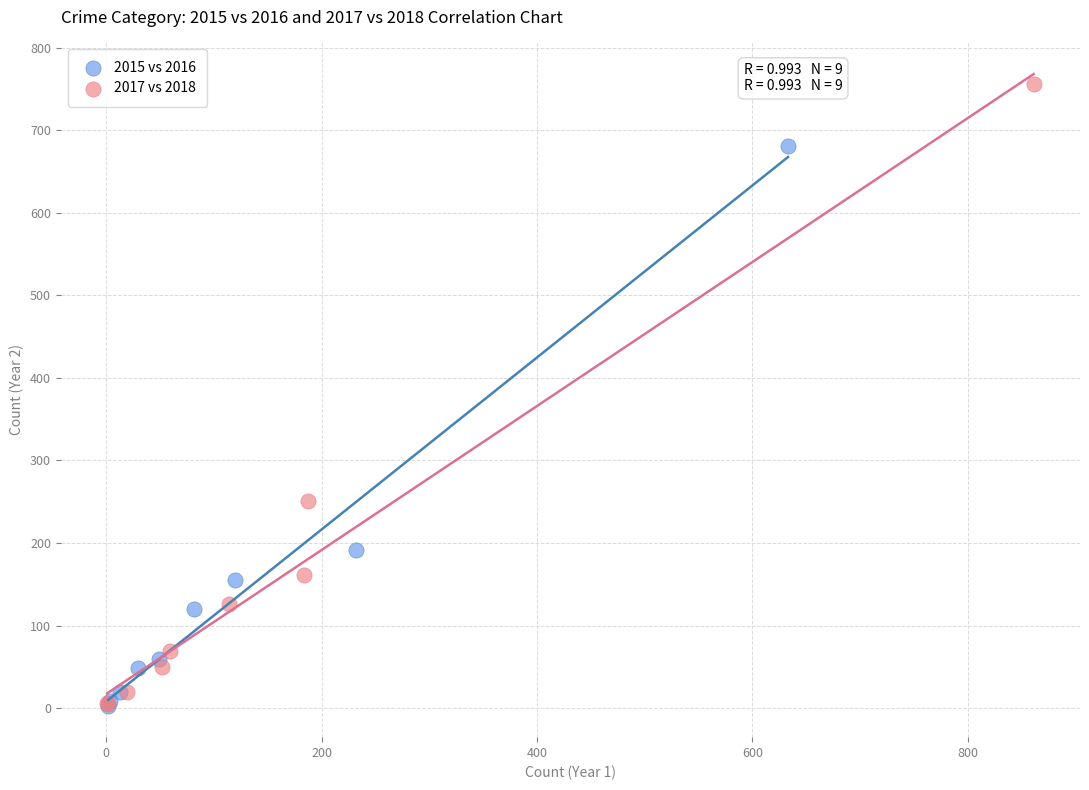

Which series has the widest spread of Y values?

2017 vs 2018